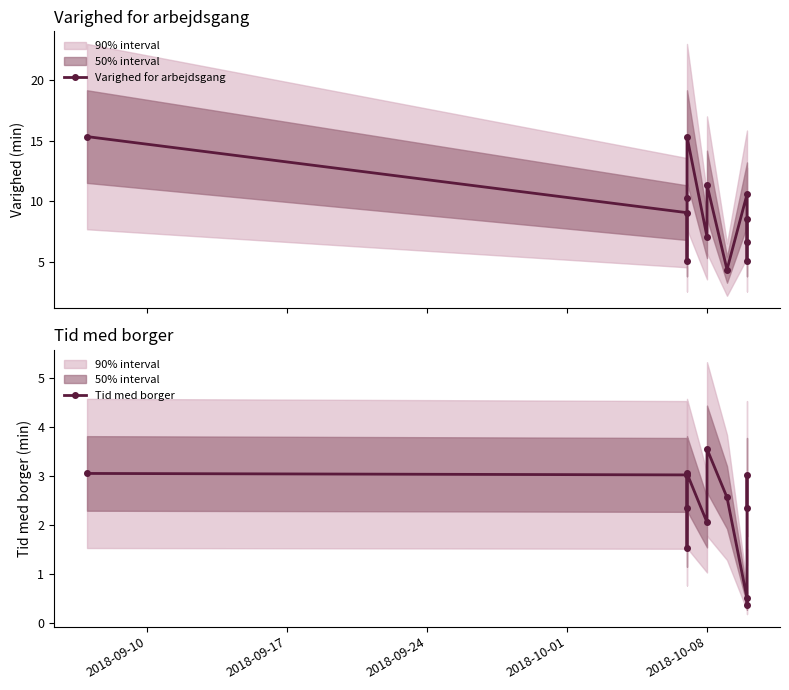

Is it true that Varighed for arbejdsgang equals 7.0 at 5?

True